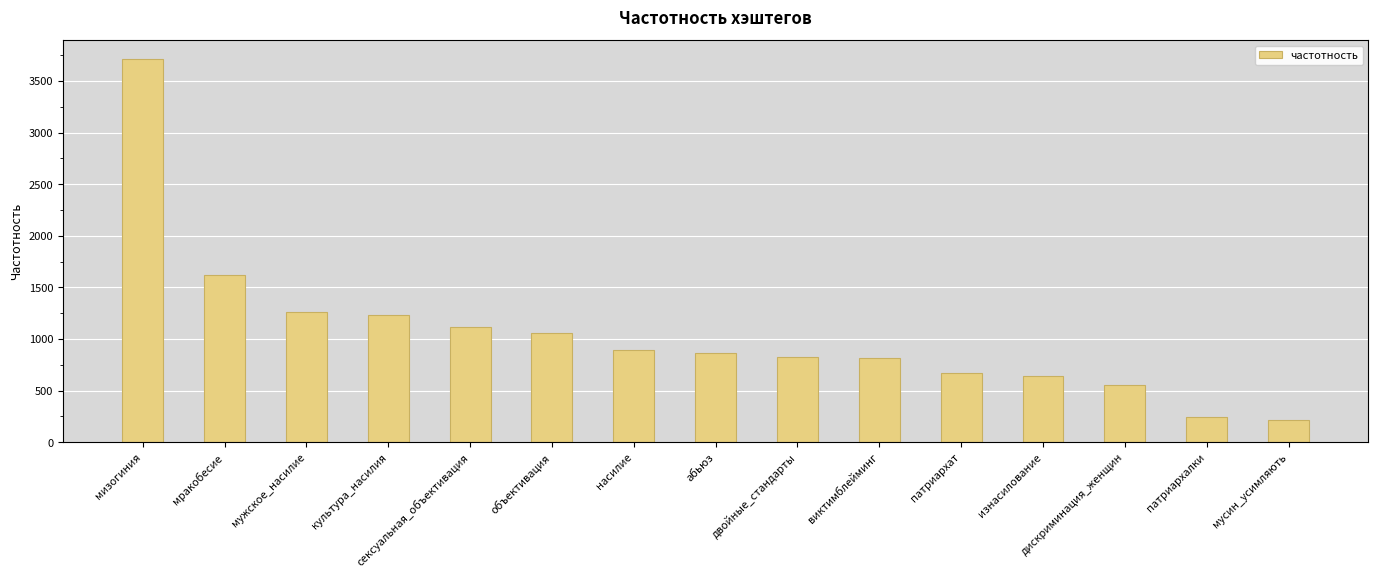

What is the difference between the values at патриархат and мизогиния?

3034